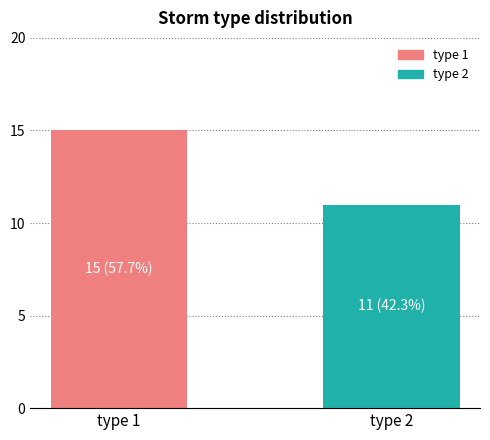

List the labels in order of value, largest first.

type 1, type 2